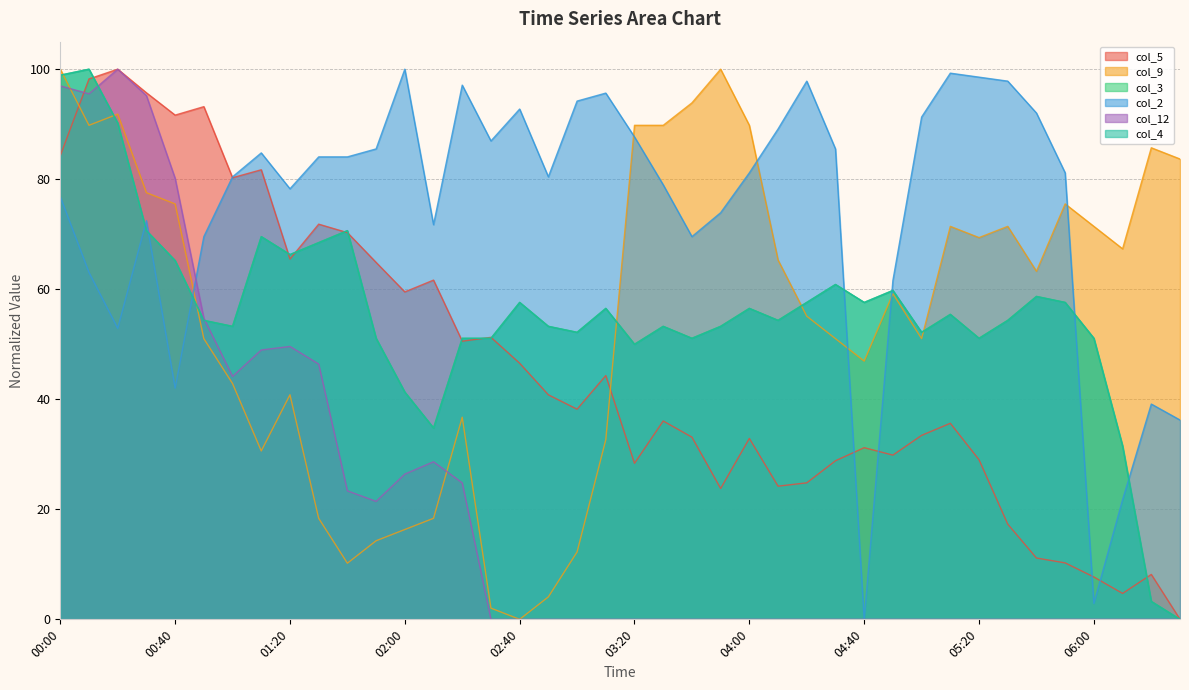

At how many categories does at least one series exceed 50?

40